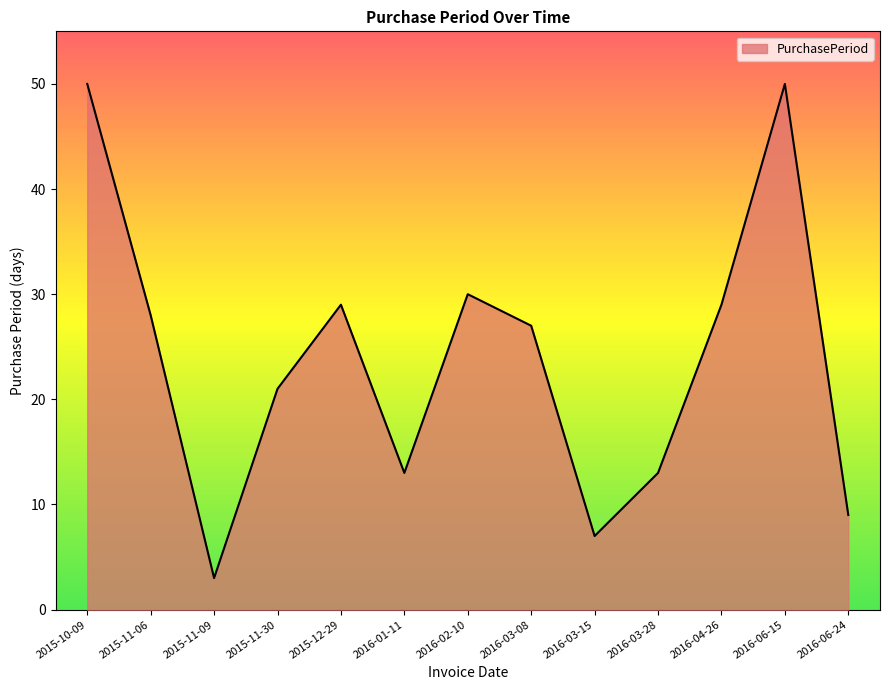

What is the greatest value displayed?

50